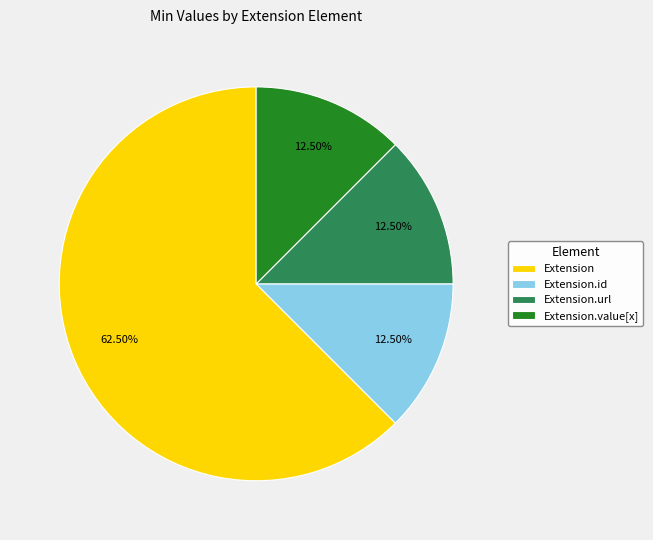

How much of the chart is everything except Extension.value[x]?

87.5%